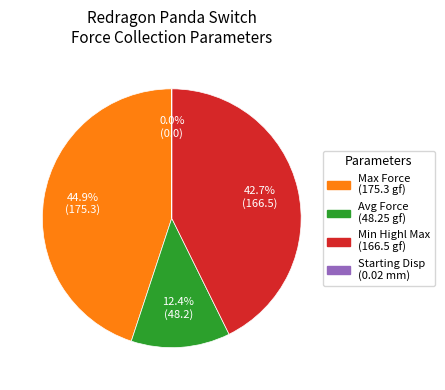

Does any single category account for the majority?

No